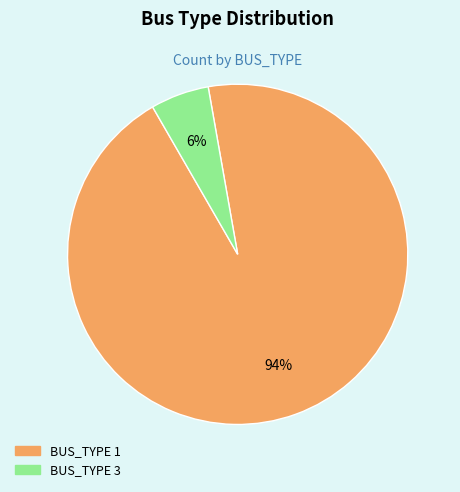

Which category has the smallest portion of the pie?

BUS_TYPE 3